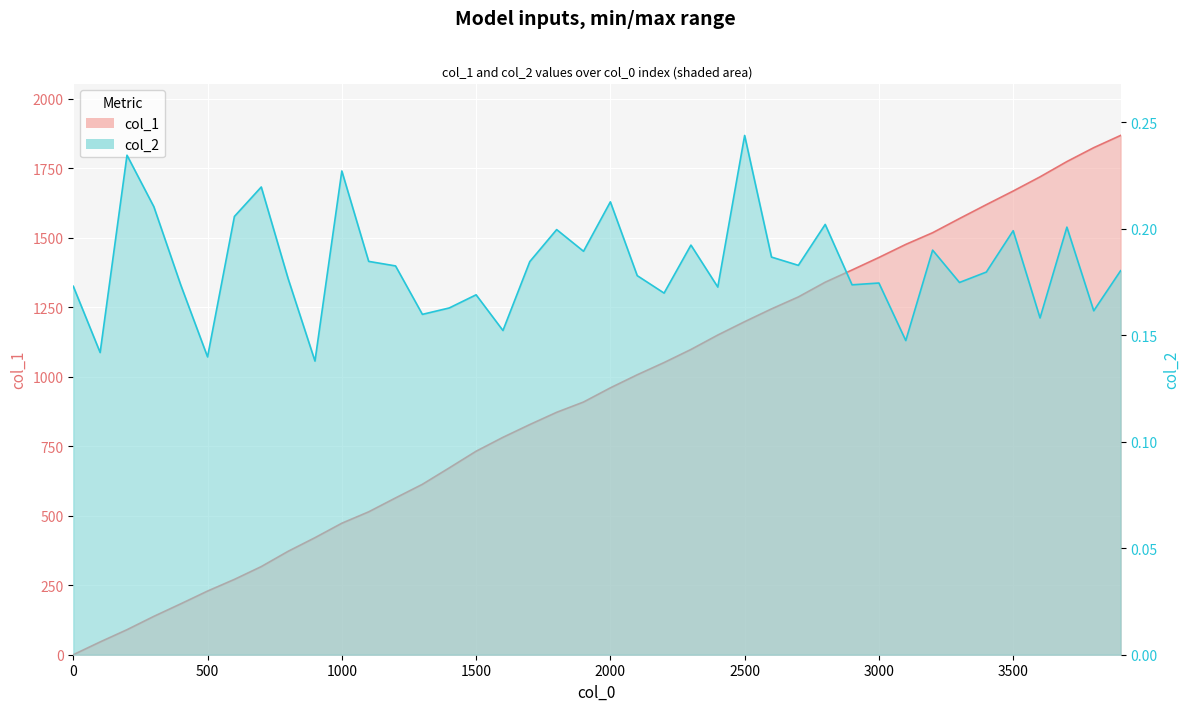

Which category has the lowest value in the col_2 series?

900